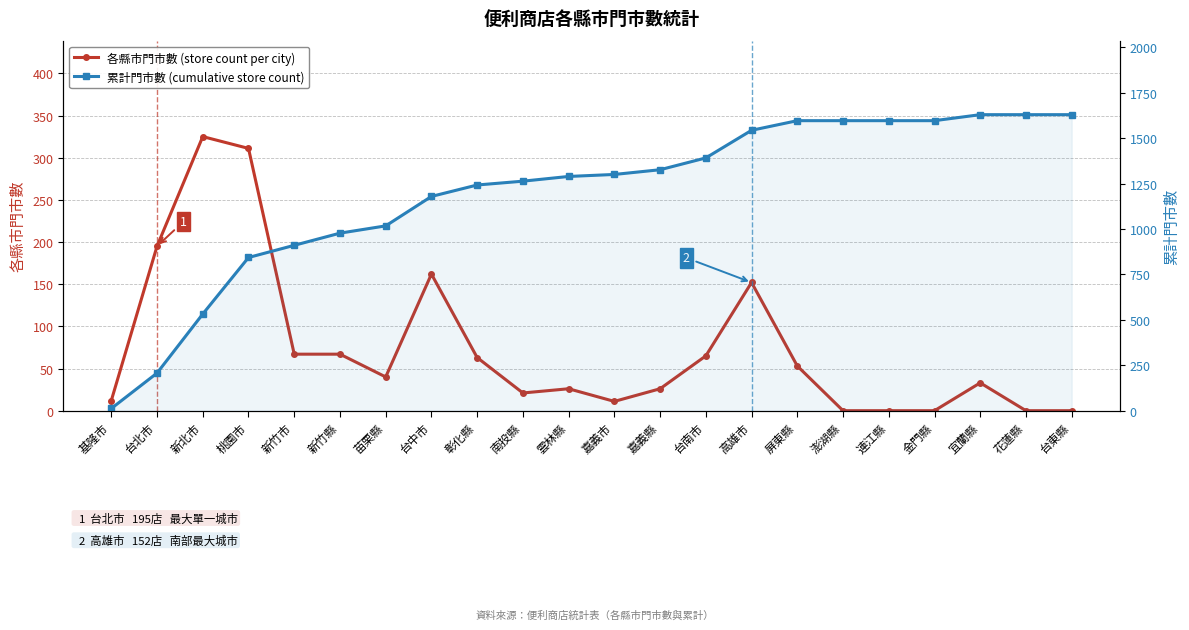

Between 基隆市 and 苗栗縣, which series saw the biggest shift?

累計門市數 (cumulative store count)